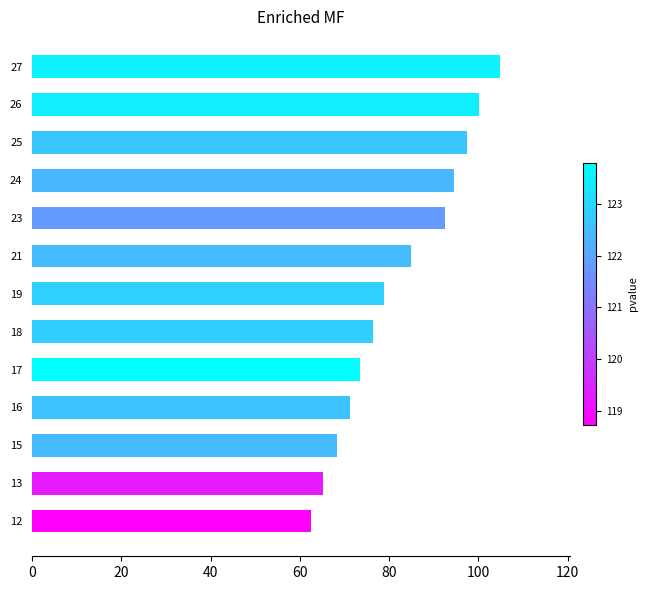

Reading bottom to top, transcribe all the data shown in this chart.

62.5	65.1	68.4	71.2	73.4	76.4	78.9	84.9	92.6	94.5	97.4	100.1	104.8